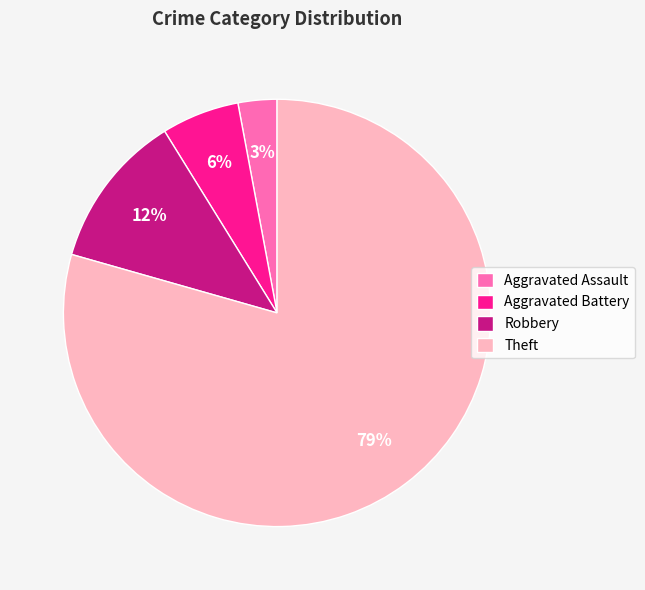

Rank the categories by value from lowest to highest.

Aggravated Assault, Aggravated Battery, Robbery, Theft